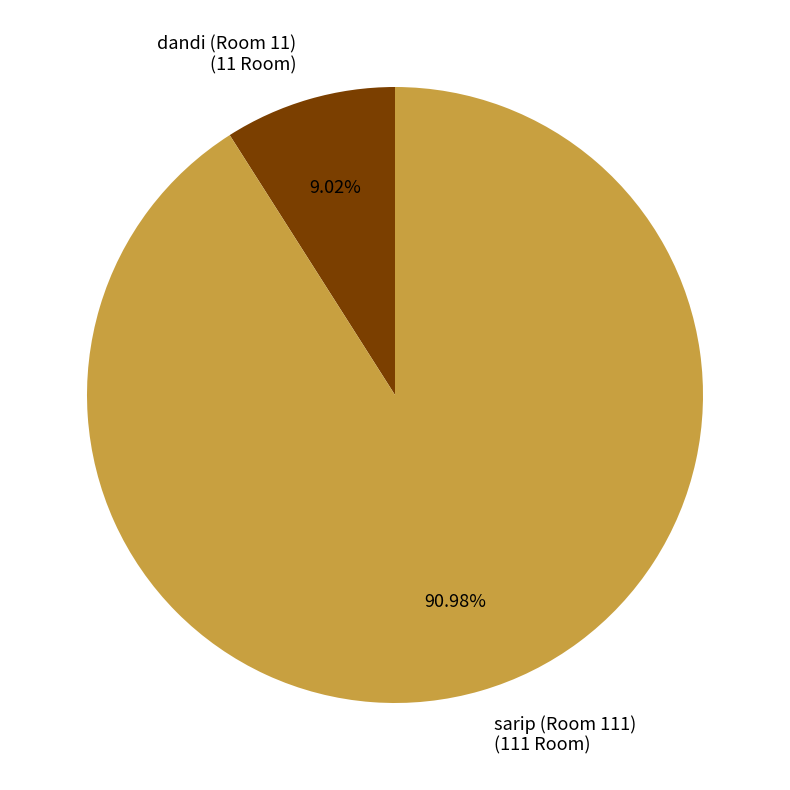

What is the smallest slice in the pie chart?

dandi (Room 11)